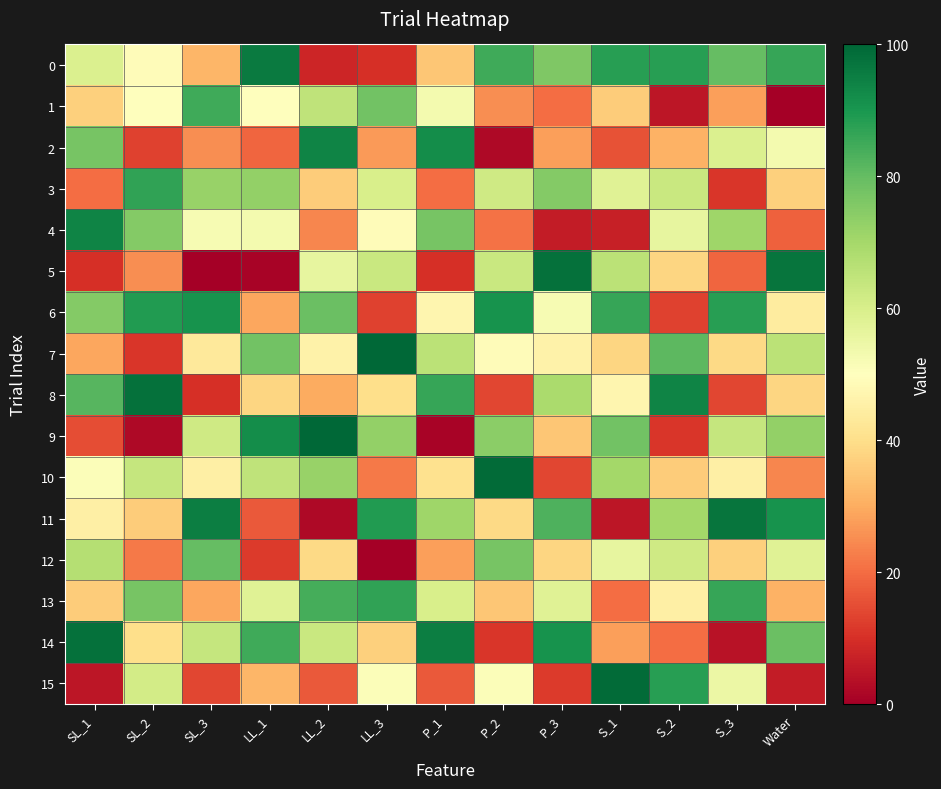

At which category is the sum across all series the highest?

LL_2